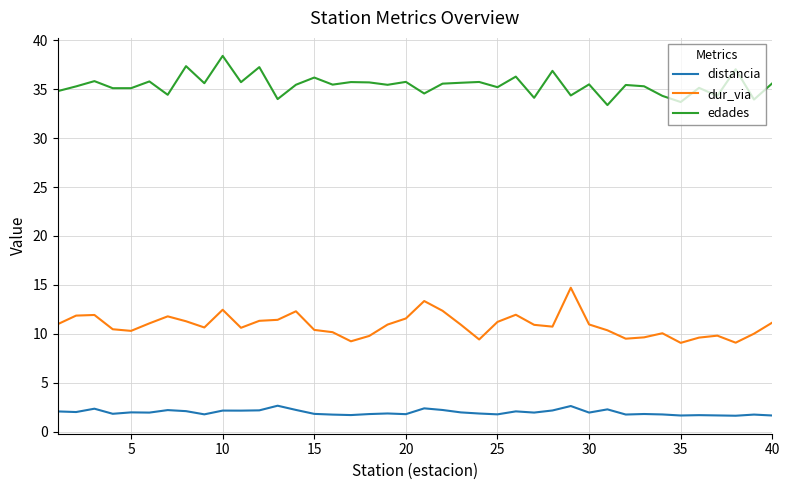

What is the greatest value displayed?

38.4